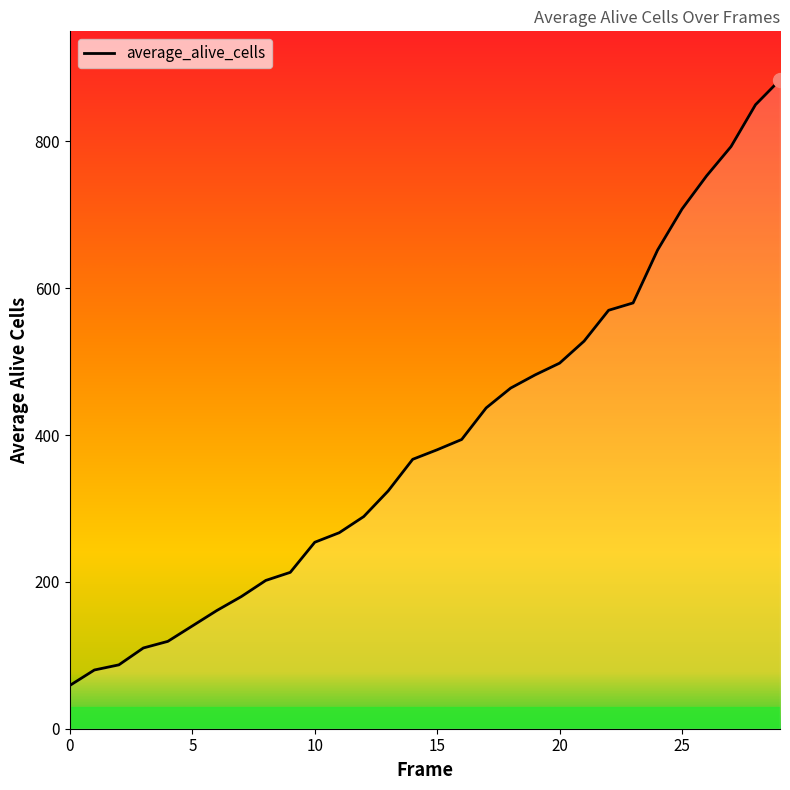

What is the sum of all values?

11825